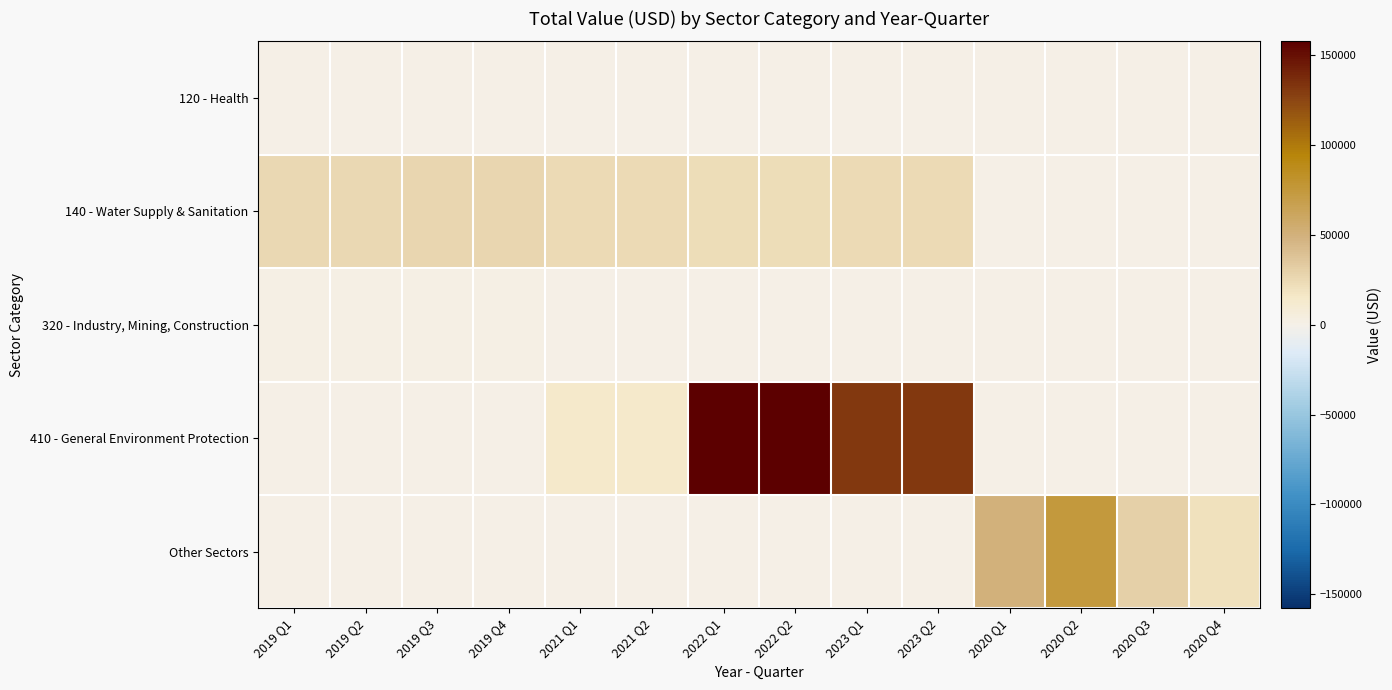

What is the total value across all series at 2023 Q1?

155211.4